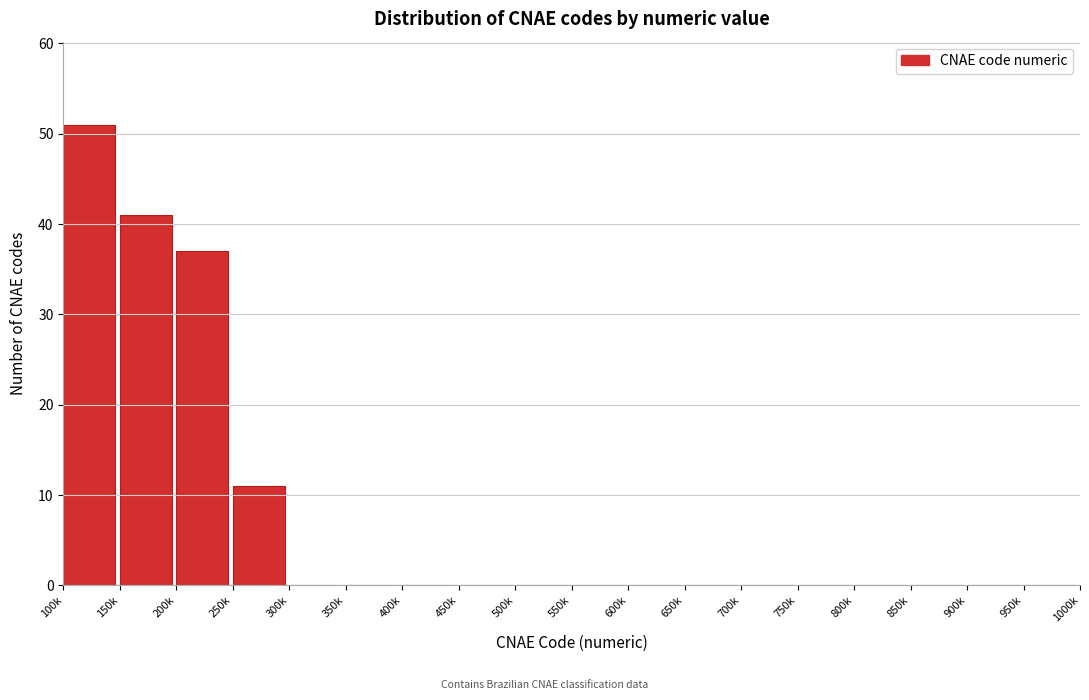

Reading left to right, transcribe all the data shown in this chart.

100k=51	150k=41	200k=37	250k=11	300k=0	350k=0	400k=0	450k=0	500k=0	550k=0	600k=0	650k=0	700k=0	750k=0	800k=0	850k=0	900k=0	950k=0